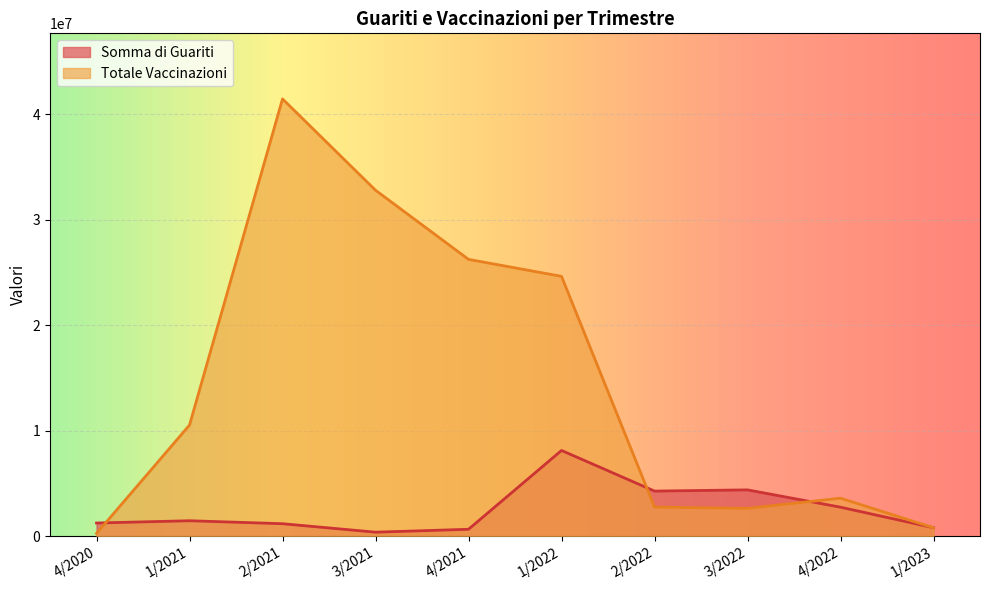

Which series changed the most between 3/2021 and 2/2022?

Totale Vaccinazioni